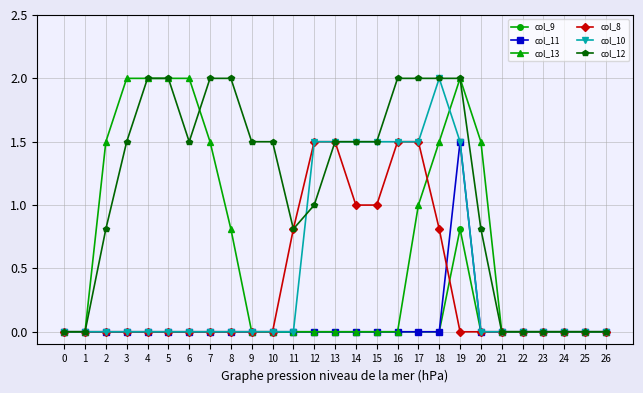

What is the sum of all col_10 values?

12.5